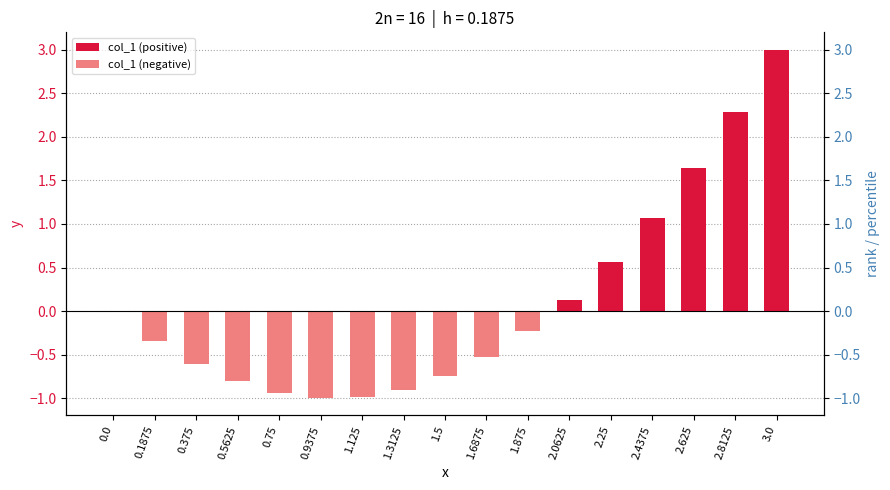

How many negative values does the col_1 (negative) series have?

10